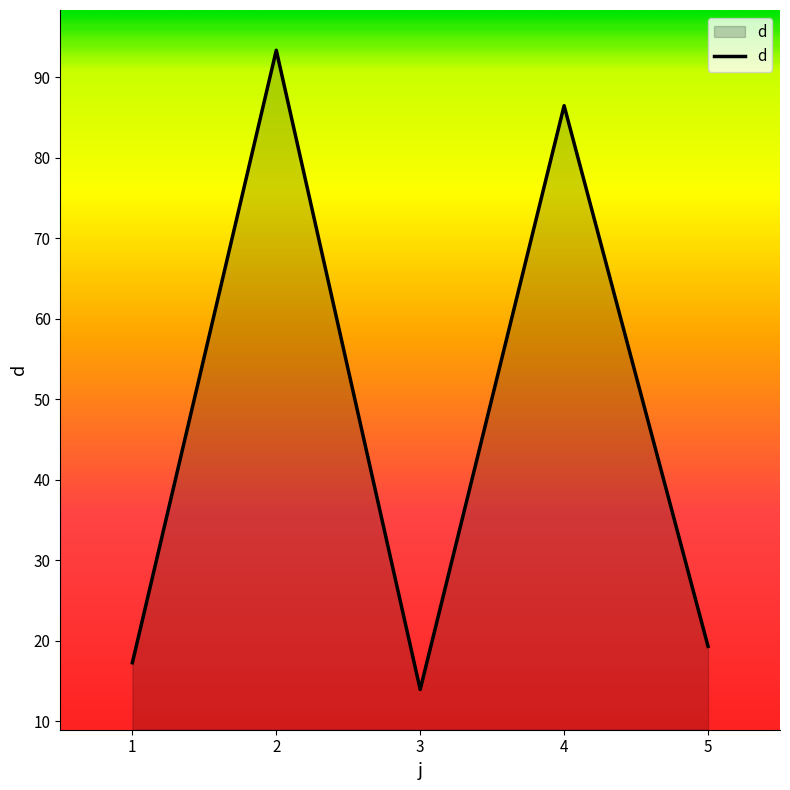

What is the maximum value shown in the chart?

93.4